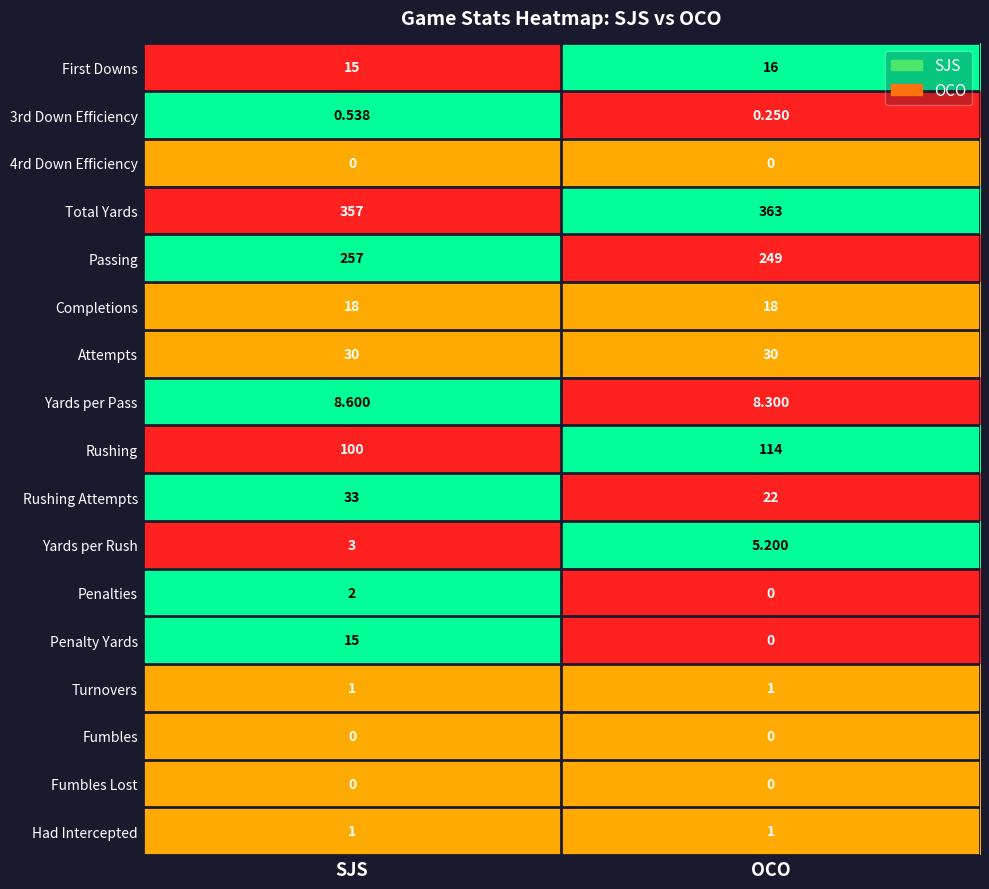

Rank the categories by Yards per Pass value from highest to lowest.

SJS, OCO